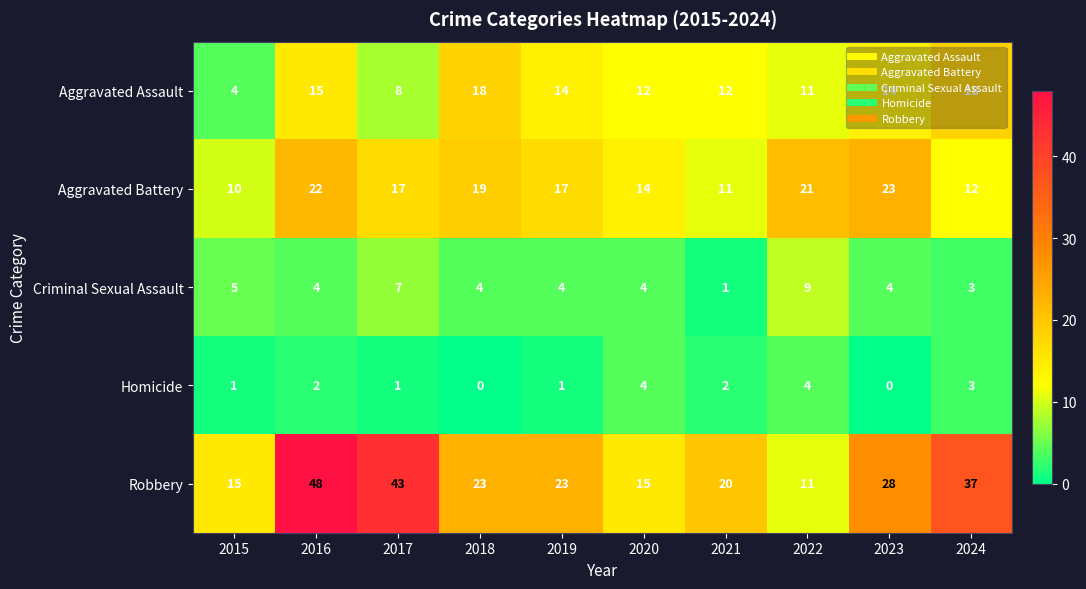

Which category has the lowest value in the Aggravated Battery series?

2015